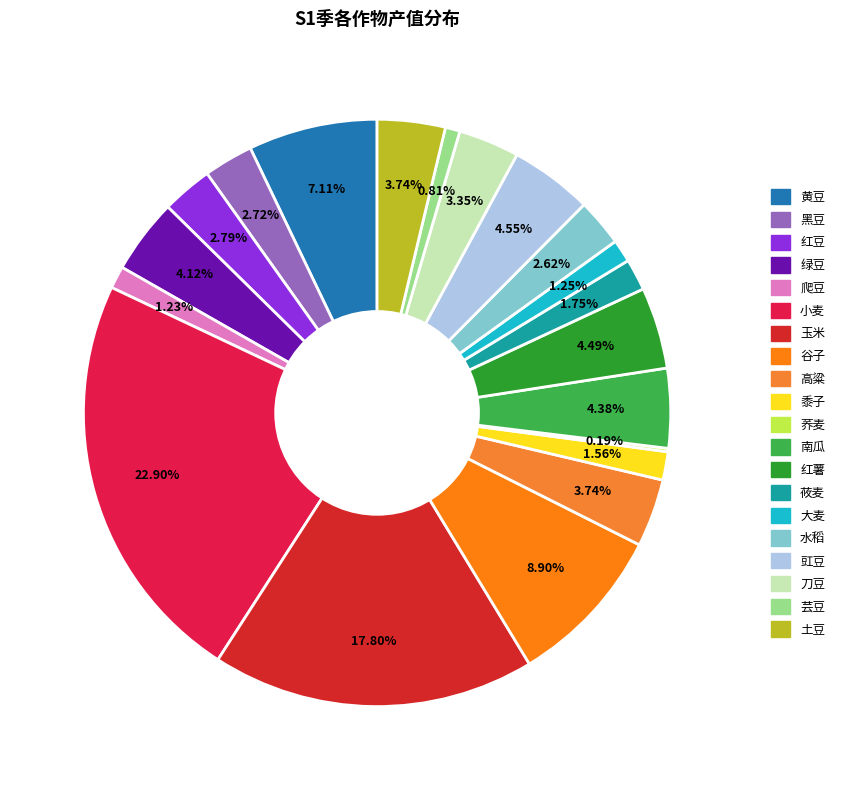

To the nearest percent, what is the difference between the largest and smallest slice percentages?

23%